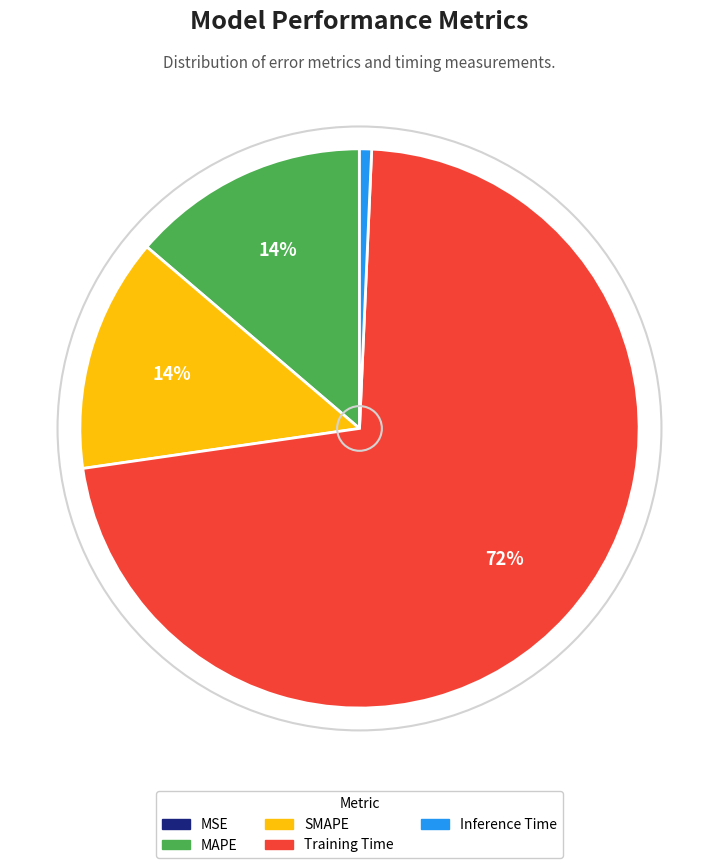

Is there a majority slice in this chart?

Yes